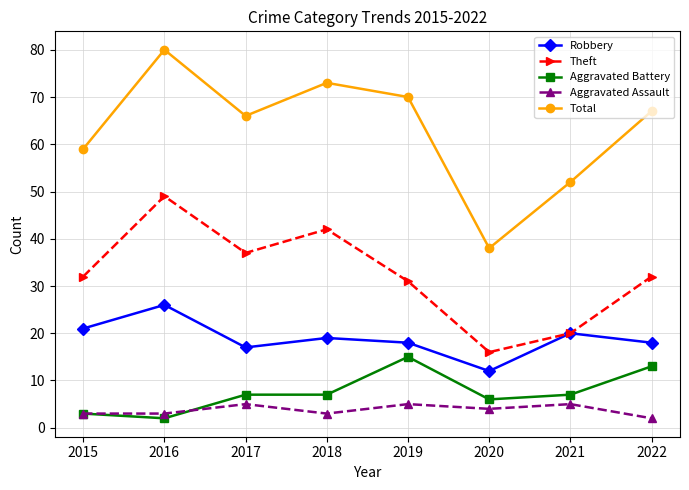

Reading right to left, transcribe all the data shown in this chart.

Robbery: 2022=18	2021=20	2020=12	2019=18	2018=19	2017=17	2016=26	2015=21
Theft: 2022=32	2021=20	2020=16	2019=31	2018=42	2017=37	2016=49	2015=32
Aggravated Battery: 2022=13	2021=7	2020=6	2019=15	2018=7	2017=7	2016=2	2015=3
Aggravated Assault: 2022=2	2021=5	2020=4	2019=5	2018=3	2017=5	2016=3	2015=3
Total: 2022=67	2021=52	2020=38	2019=70	2018=73	2017=66	2016=80	2015=59